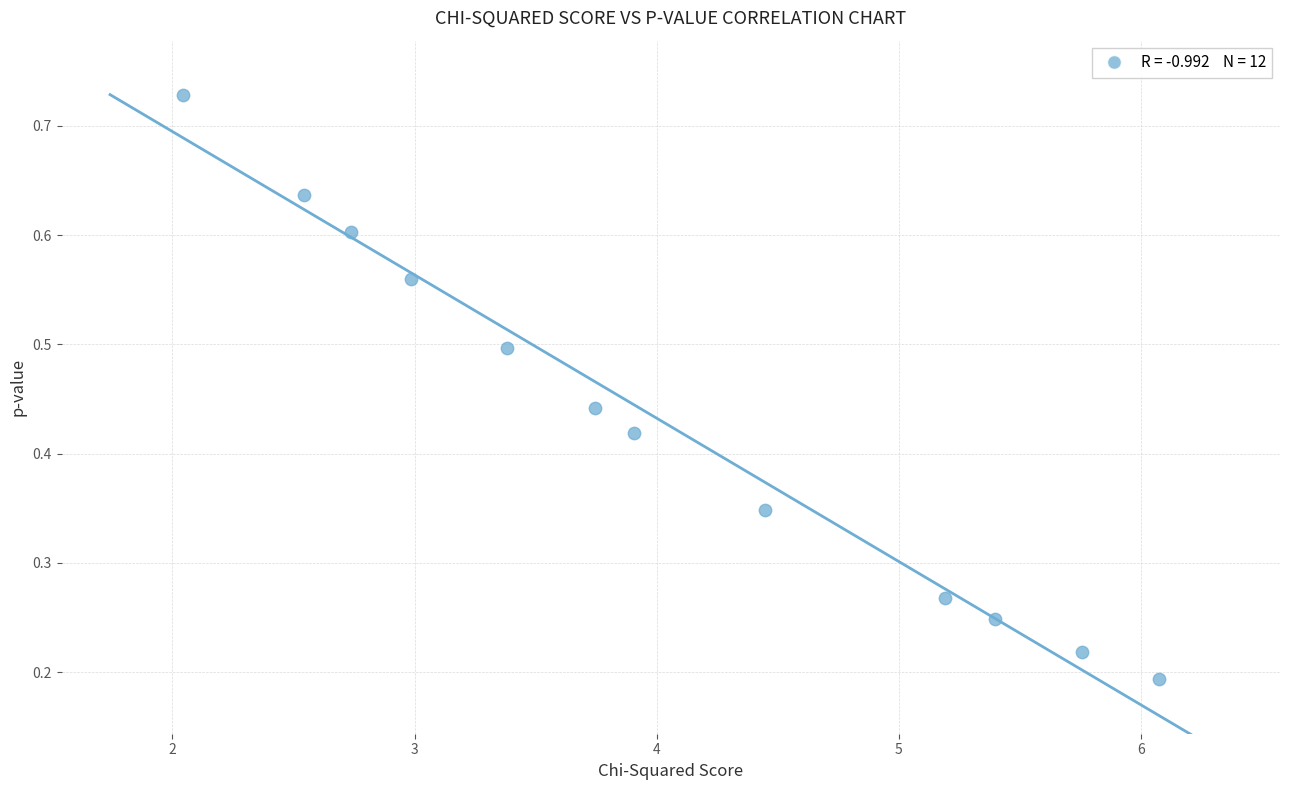

What is the average X value?

4.0